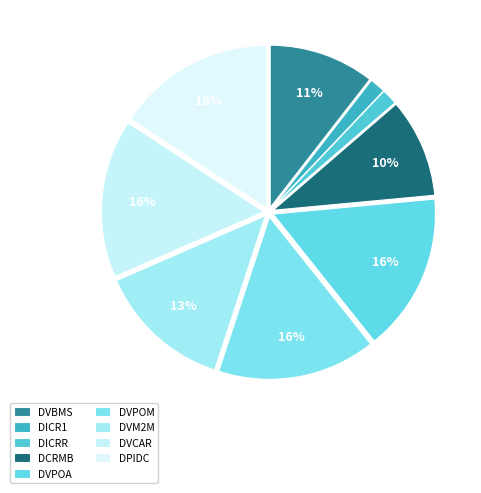

To the nearest percent, what is the difference between the DVPOA and DVBMS slice percentages?

5%